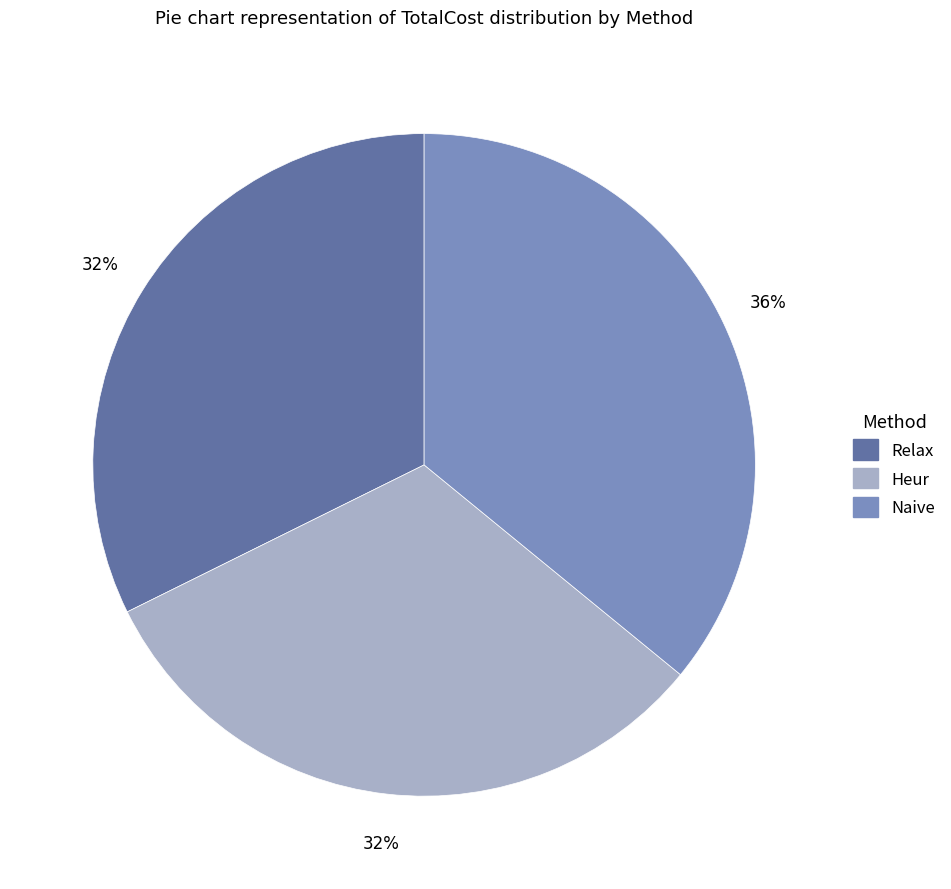

Does Heur account for over 50% of the chart?

No